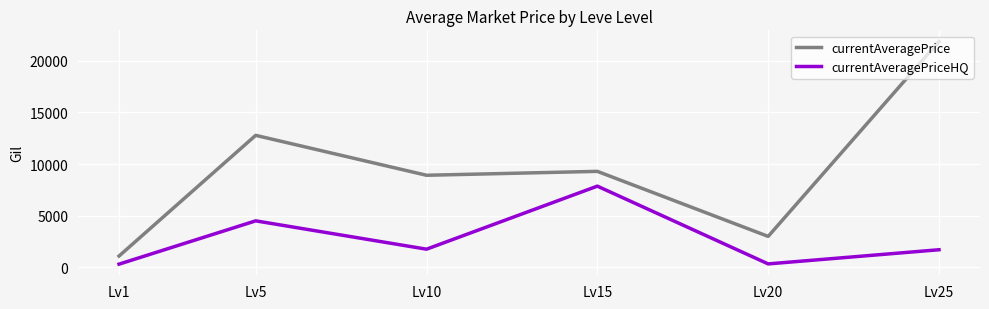

What is the difference between the highest and lowest values at Lv1?

783.7